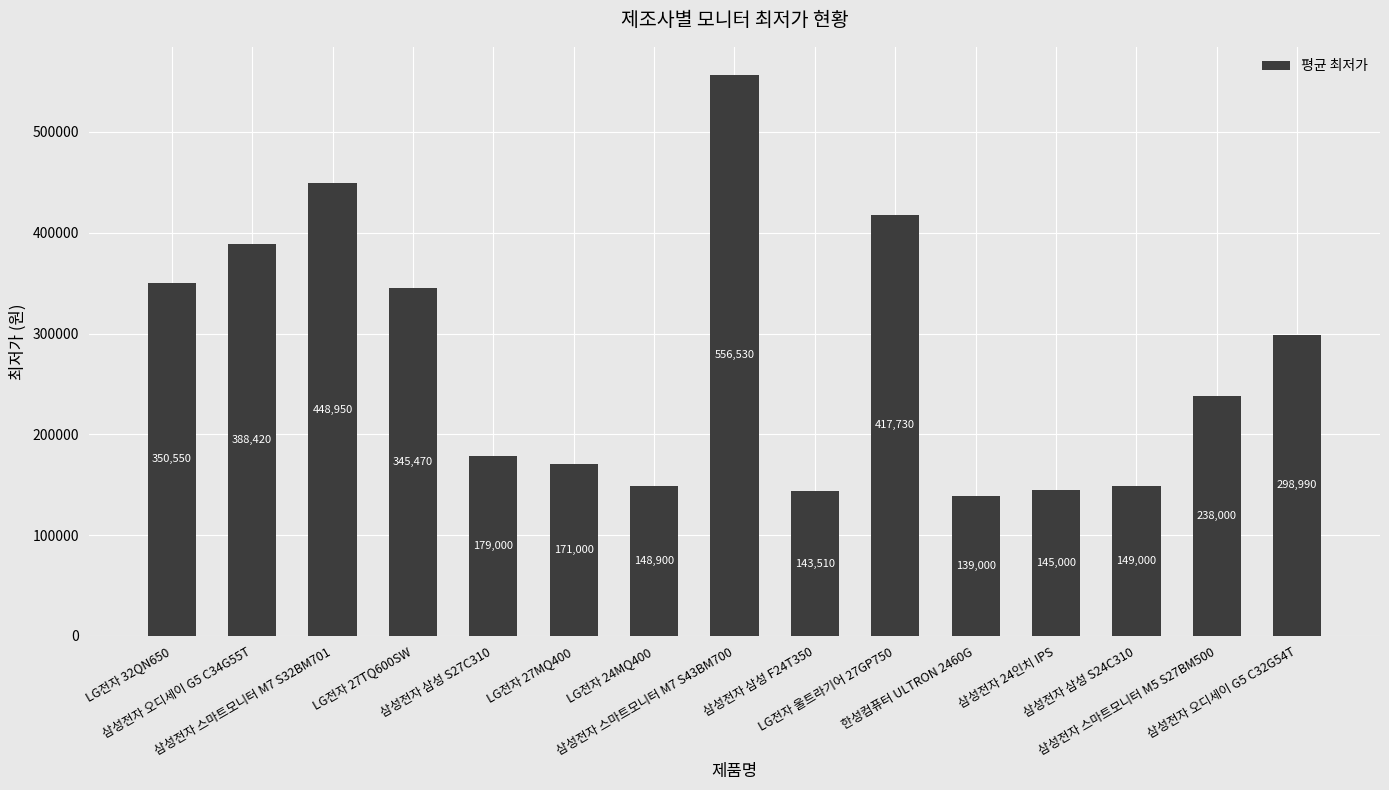

Rank the categories by value from lowest to highest.

한성컴퓨터 ULTRON 2460G, 삼성전자 삼성 F24T350, 삼성전자 24인치 IPS, LG전자 24MQ400, 삼성전자 삼성 S24C310, LG전자 27MQ400, 삼성전자 삼성 S27C310, 삼성전자 스마트모니터 M5 S27BM500, 삼성전자 오디세이 G5 C32G54T, LG전자 27TQ600SW, LG전자 32QN650, 삼성전자 오디세이 G5 C34G55T, LG전자 울트라기어 27GP750, 삼성전자 스마트모니터 M7 S32BM701, 삼성전자 스마트모니터 M7 S43BM700